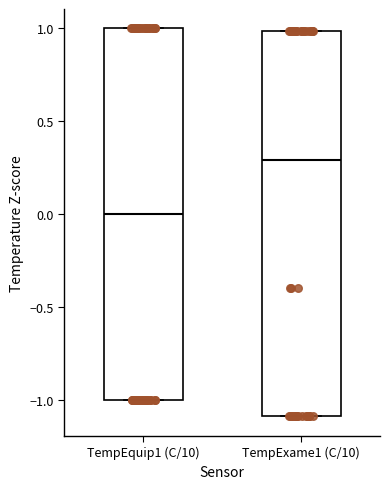

Which box is the tallest, from its lower edge to its upper edge?

TempExame1 (C/10)